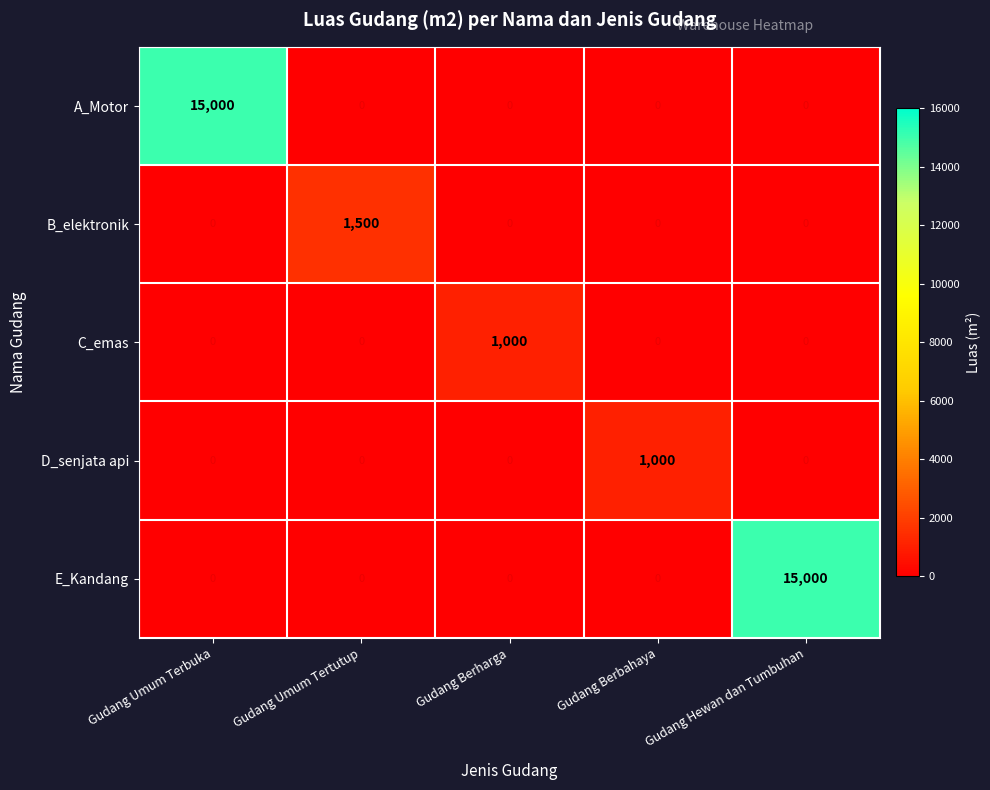

Reading left to right, transcribe all the data shown in this chart.

A_Motor: 15000	0	0	0	0
B_elektronik: 0	1500	0	0	0
C_emas: 0	0	1000	0	0
D_senjata api: 0	0	0	1000	0
E_Kandang: 0	0	0	0	15000